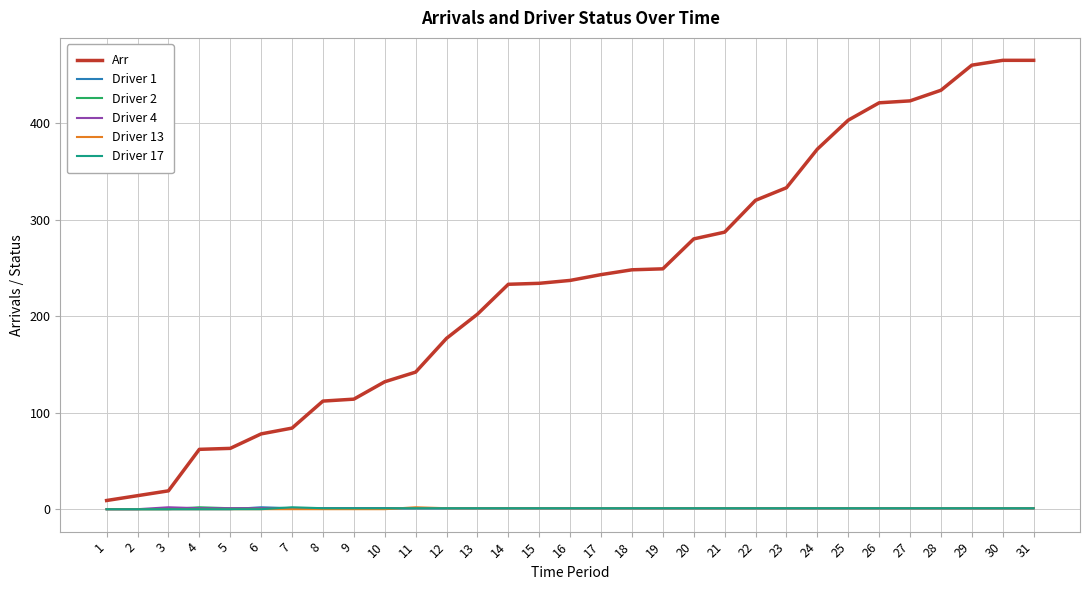

The Arr series shows 249 at 19. True or false?

True